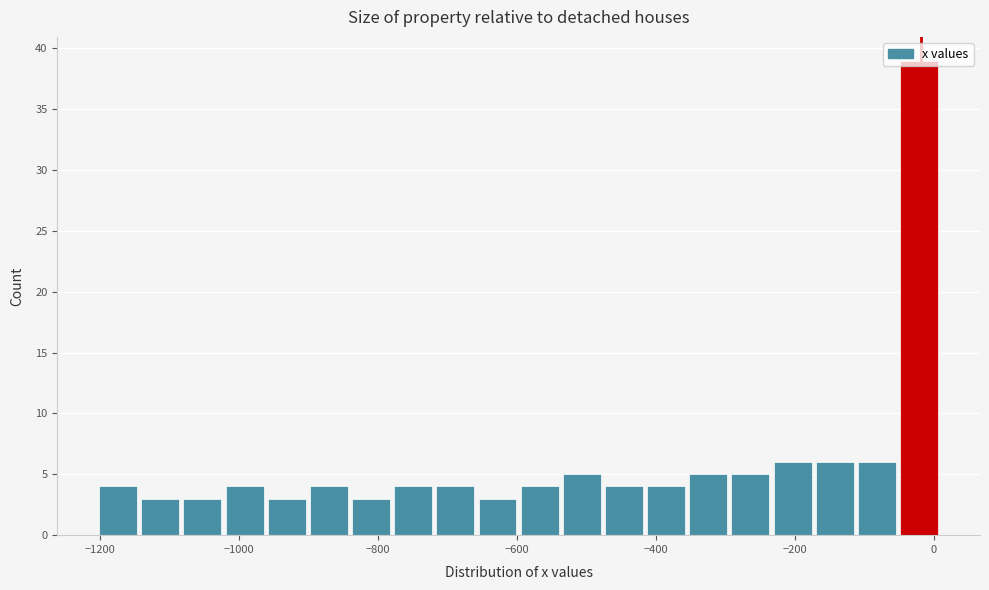

Around what value on the x-axis is the tallest bar? Give the approximate position of its centre, as read against the axis.

-20